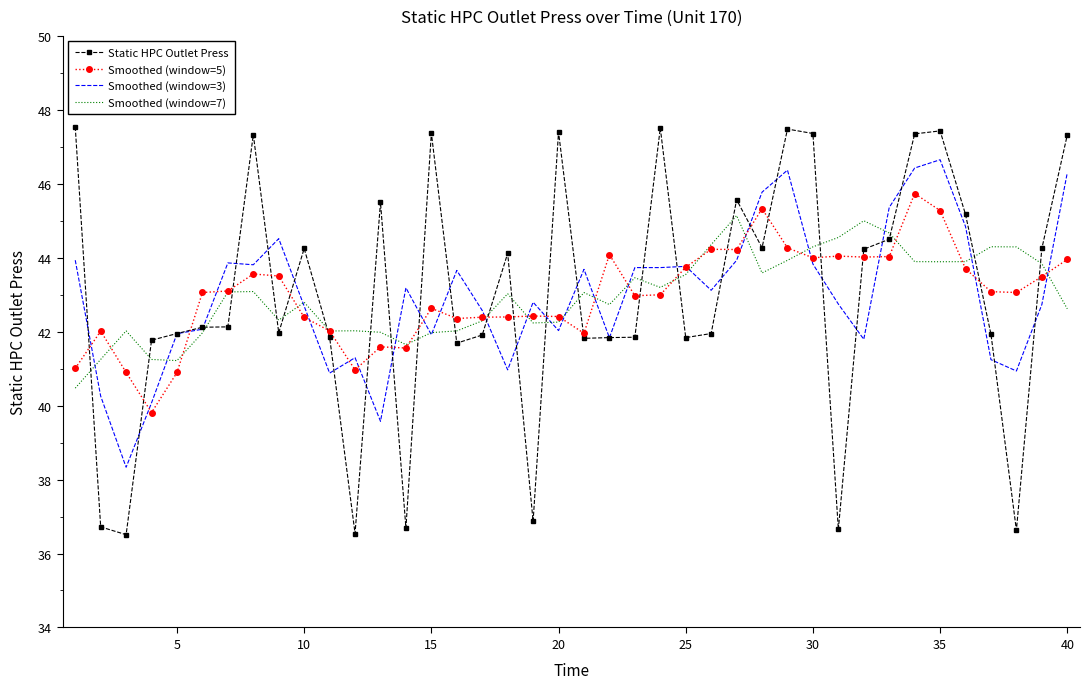

In Smoothed (window=7), how many points are higher than both neighbors (excluding endpoints)?

10